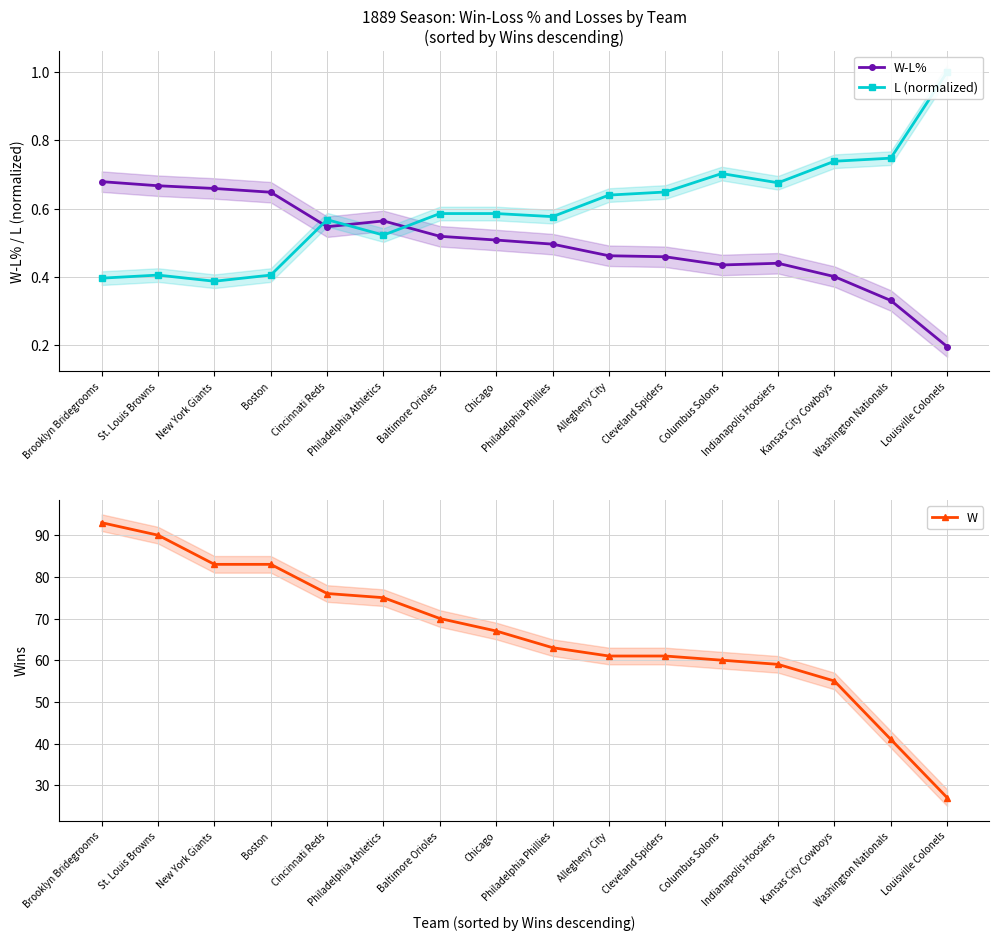

Reading left to right, transcribe all the data shown in this chart.

W-L%: 0.7	0.7	0.7	0.6	0.5	0.6	0.5	0.5	0.5	0.5	0.5	0.4	0.4	0.4	0.3	0.2
L (normalized): 0.4	0.4	0.4	0.4	0.6	0.5	0.6	0.6	0.6	0.6	0.6	0.7	0.7	0.7	0.7	1.0
W: 93.0	90.0	83.0	83.0	76.0	75.0	70.0	67.0	63.0	61.0	61.0	60.0	59.0	55.0	41.0	27.0